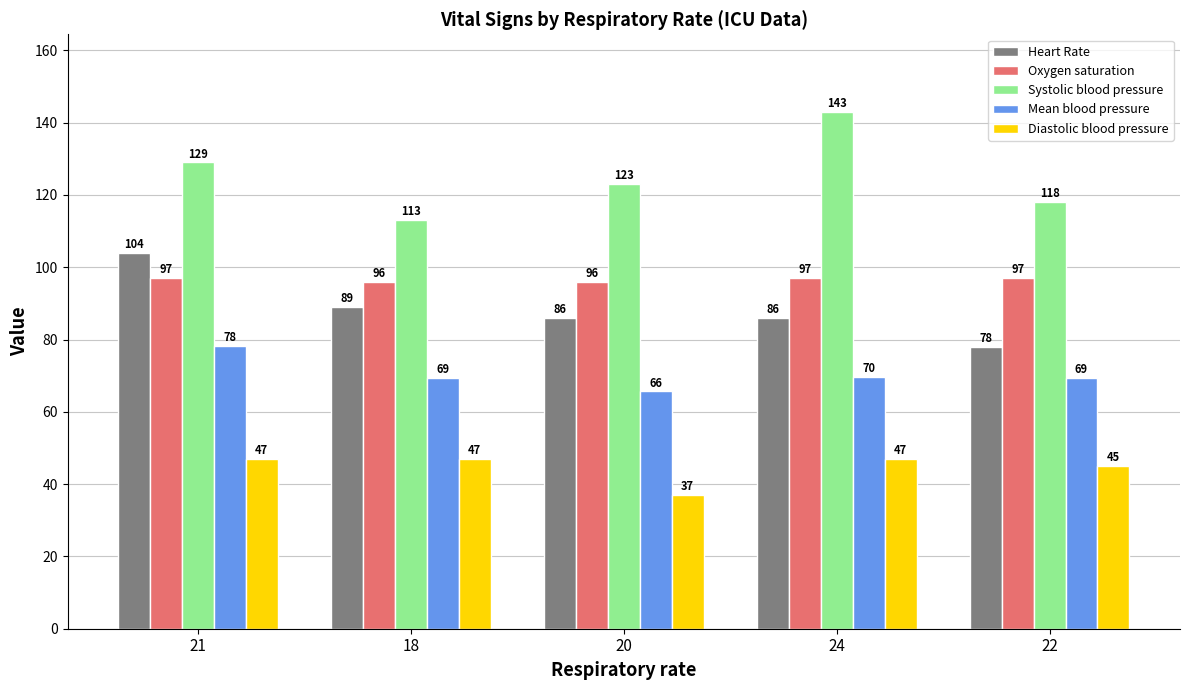

What is the lowest value of the Mean blood pressure series?

65.7